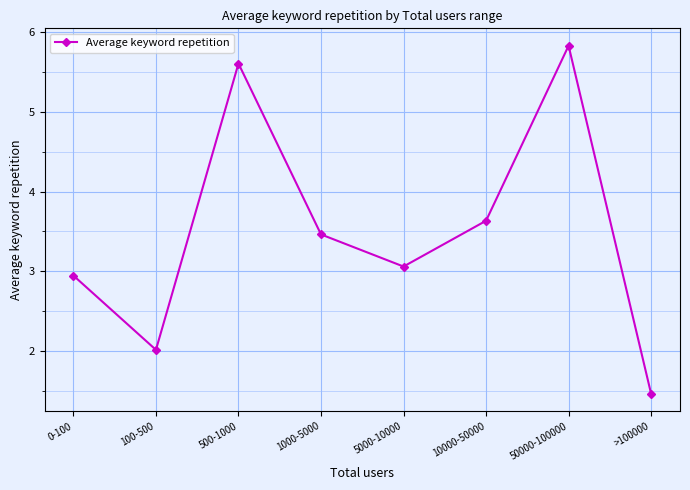

What is the value of the 7th point from the left?

5.8